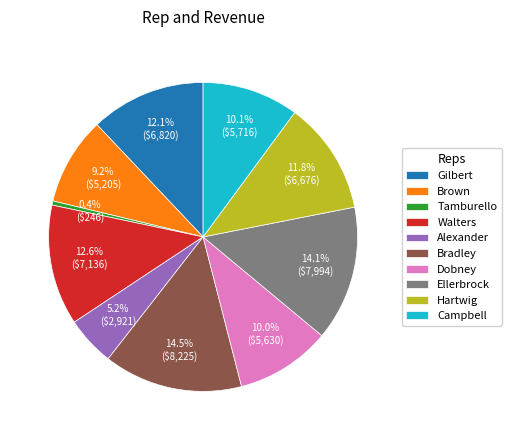

To the nearest percent, what is the difference between the Bradley and Alexander slice percentages?

9%